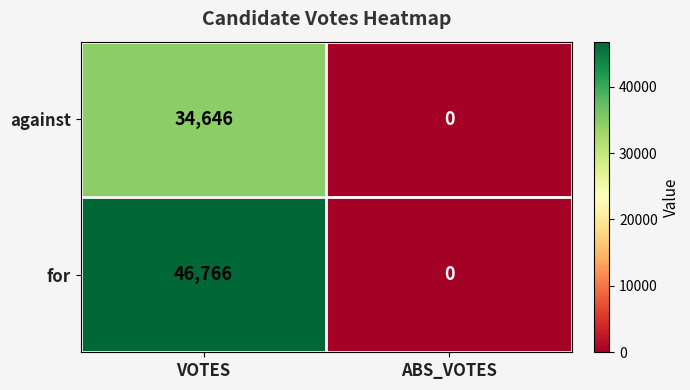

What is the approximate value of for at VOTES?

46766